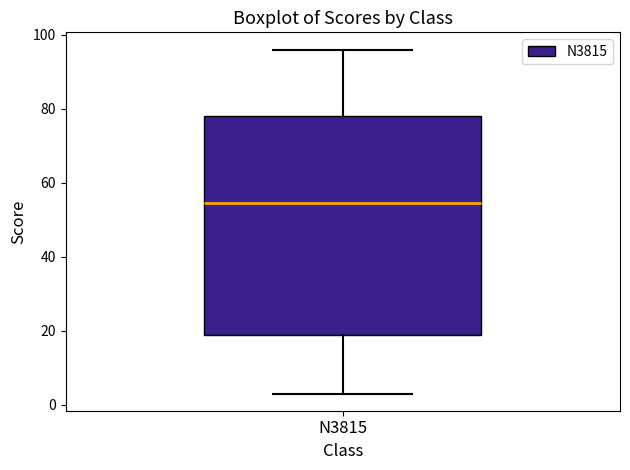

Transcribe this box plot: give where the median line is, the range the box spans, and where the two whiskers end, as read against the y-axis. The values are not printed on the chart, so give them approximately, as read against the axis.

median 54, box 18 to 78, whiskers 4 to 96